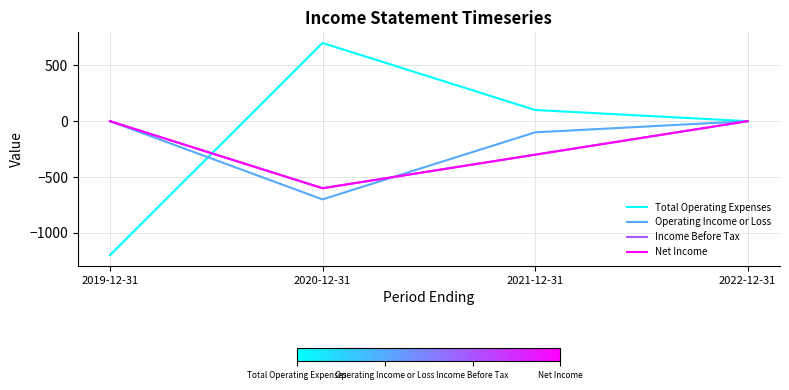

Does the chart have visible grid lines?

Yes